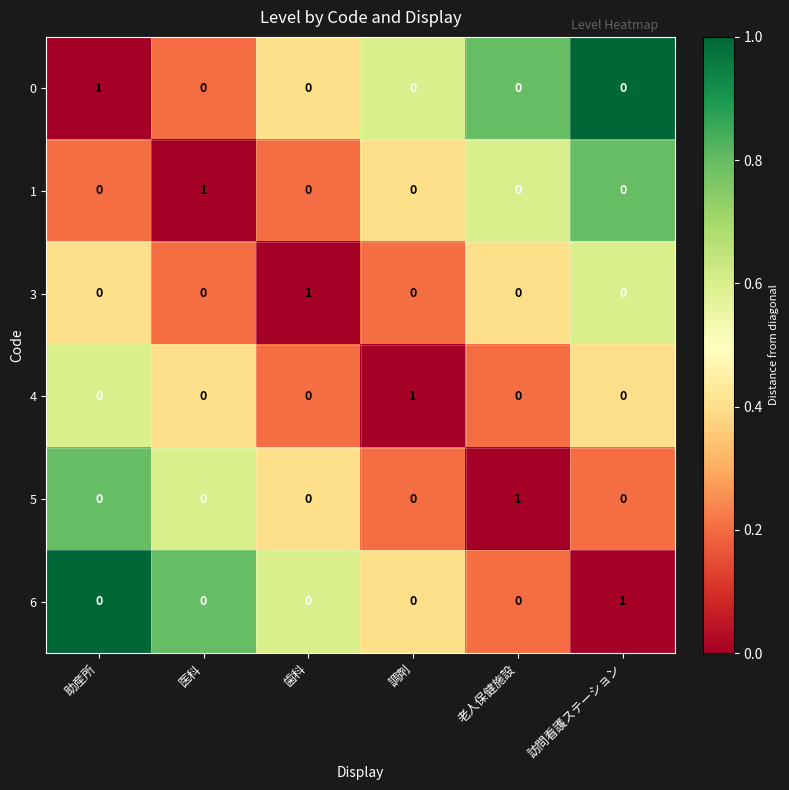

Count the 0 values in the range 0 to 1.

6